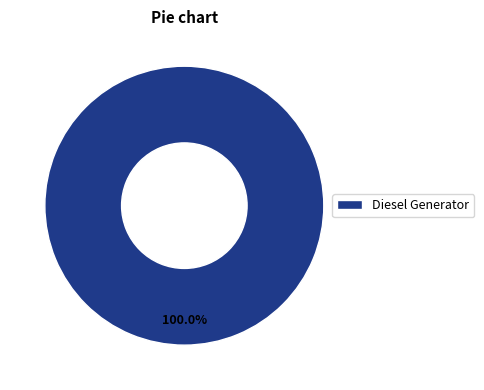

Rank the categories by value from lowest to highest.

Diesel Generator